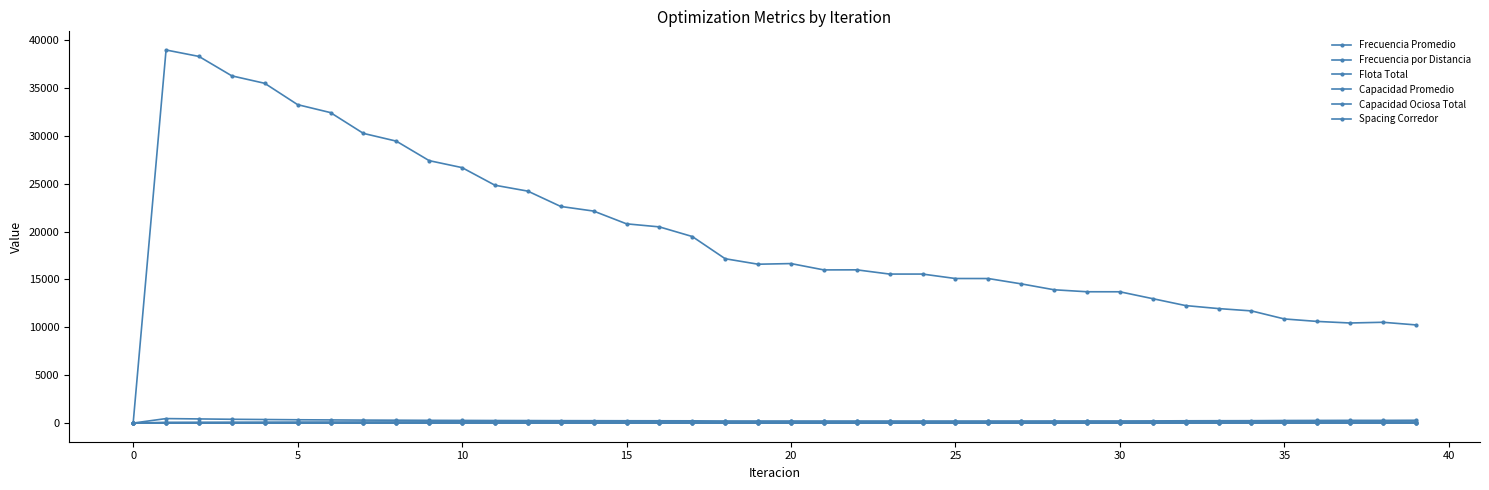

How many lines are shown in the chart?

6